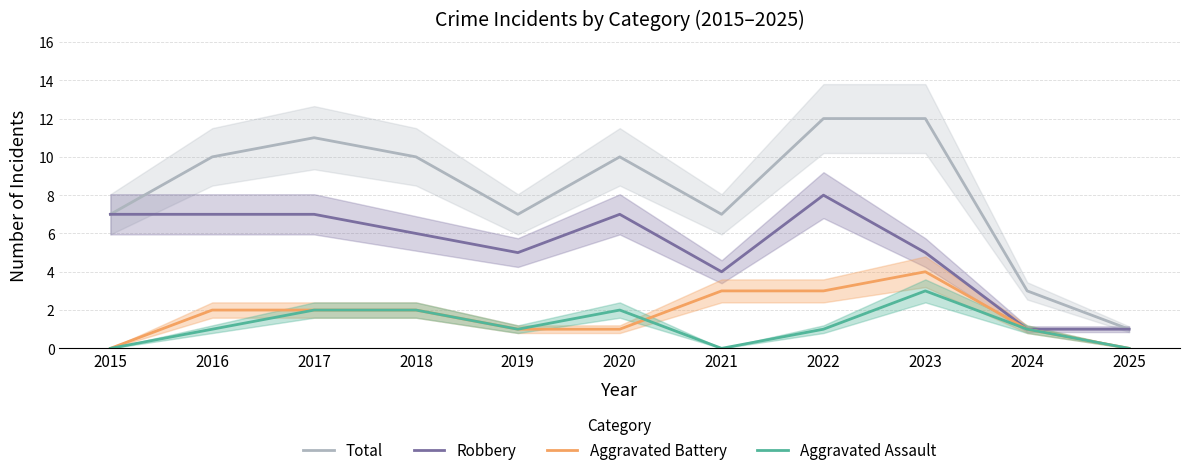

Is it true that Robbery equals 3 at 2019?

False